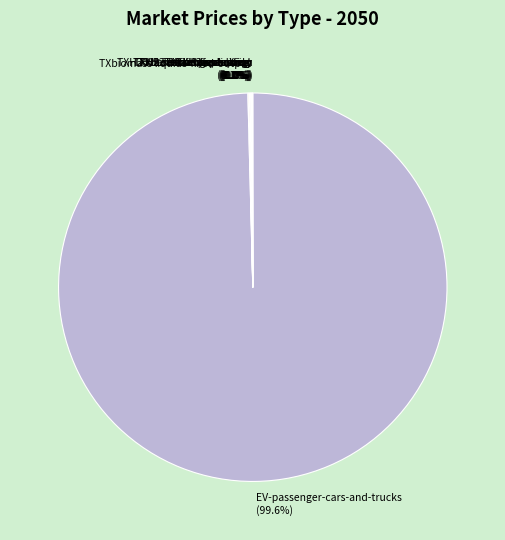

What is the largest slice in the pie chart?

EV-passenger-cars-and-trucks (99.6%)